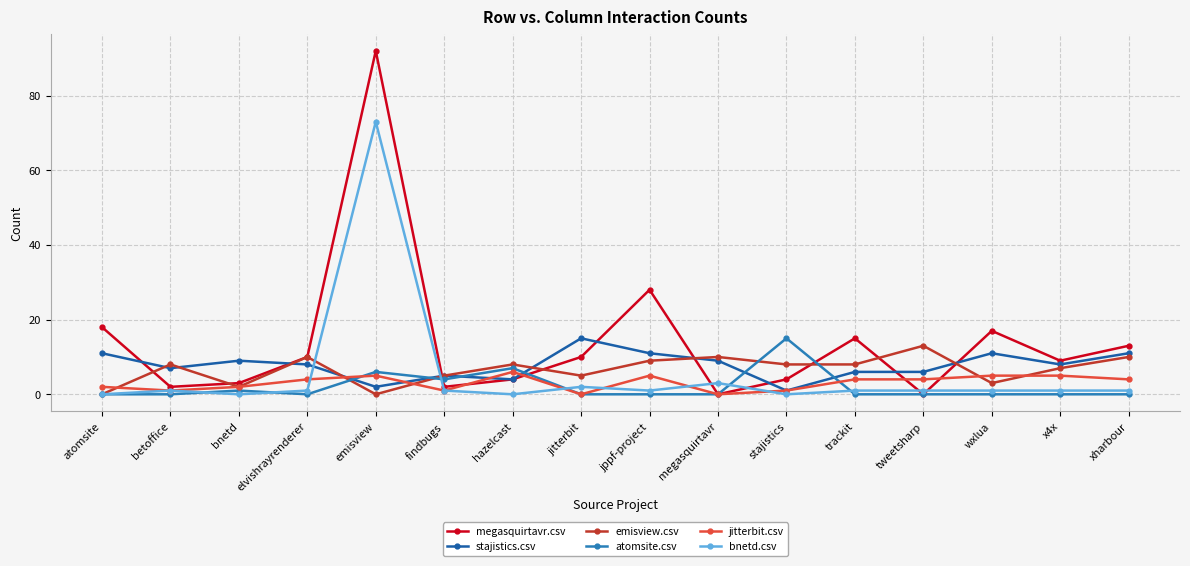

Where do jitterbit.csv and emisview.csv first cross each other?

atomsite and betoffice